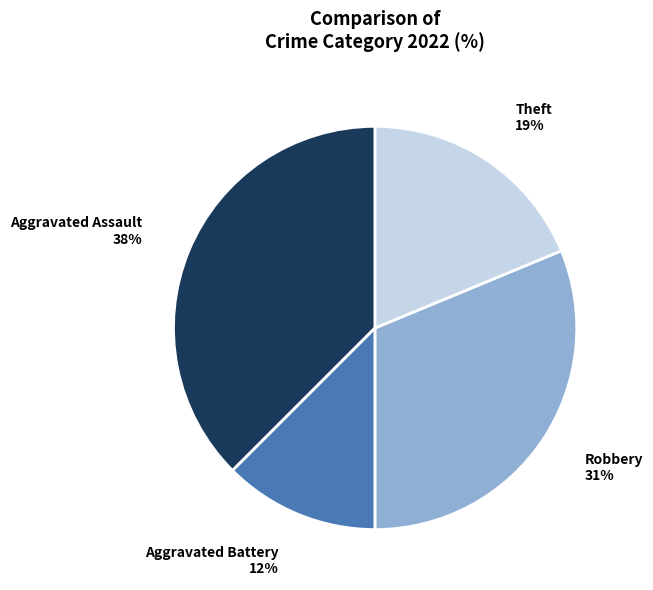

Is there any slice that represents more than half of the pie?

No